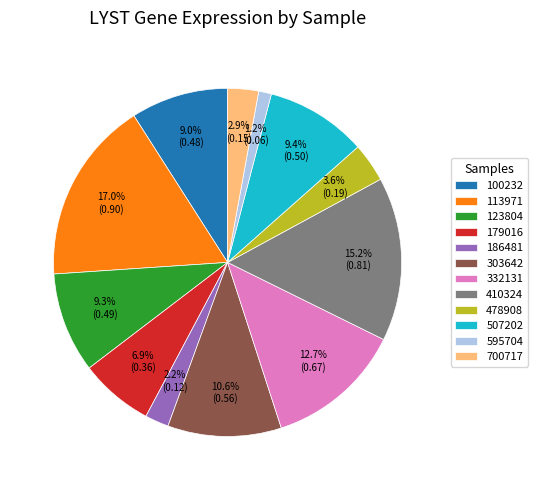

Which category has the smallest portion of the pie?

595704